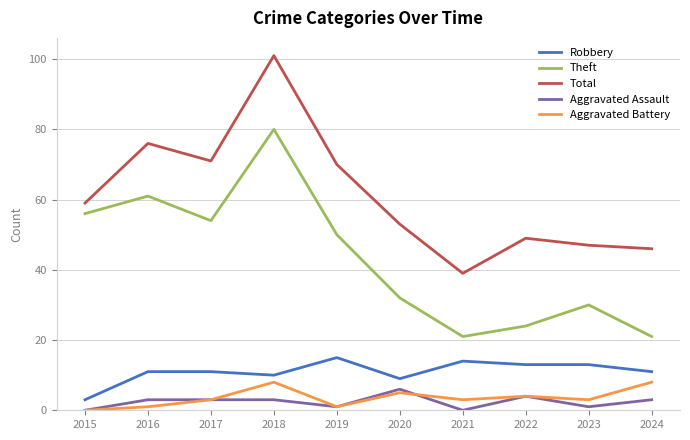

True or false: Robbery has a value of 13 at 2022.

True